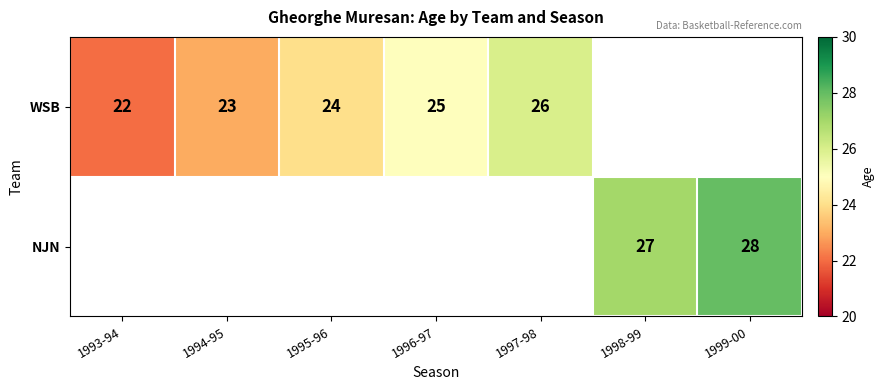

At how many categories does at least one series exceed 27?

1